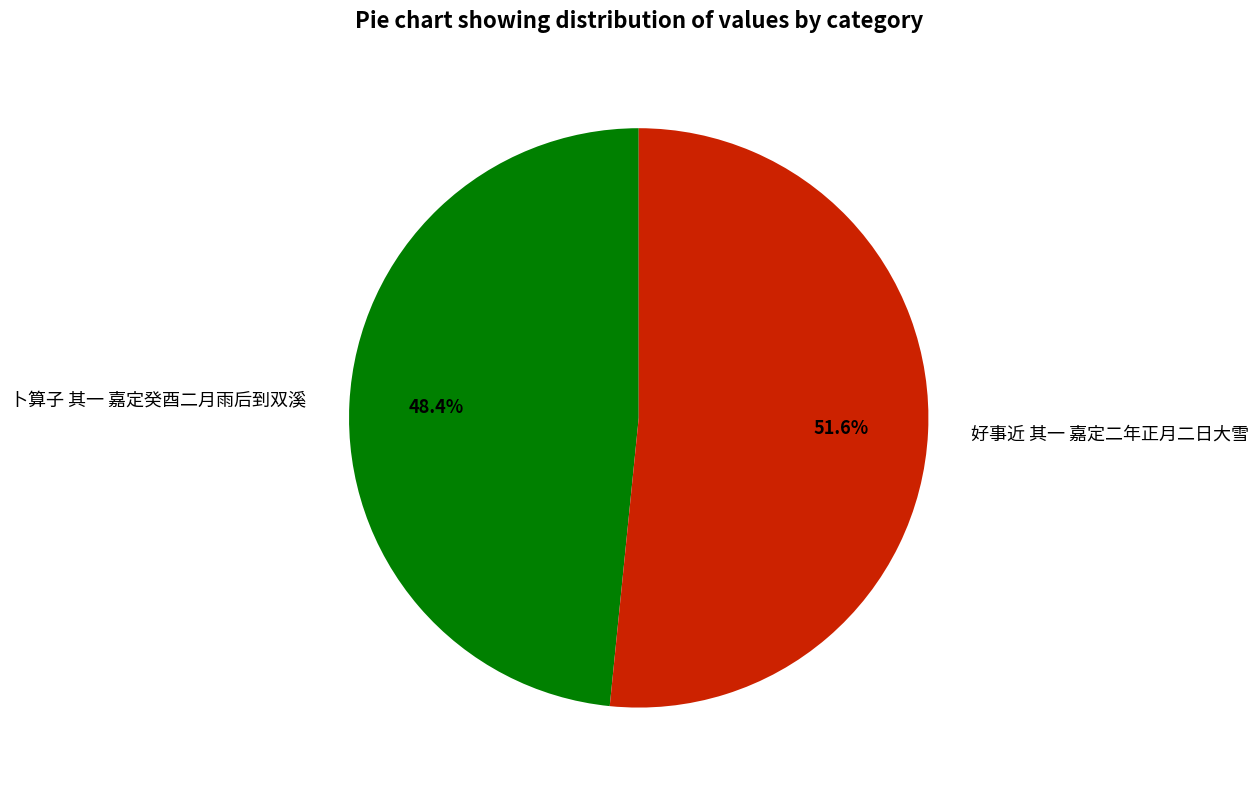

Is there any slice that represents more than half of the pie?

Yes